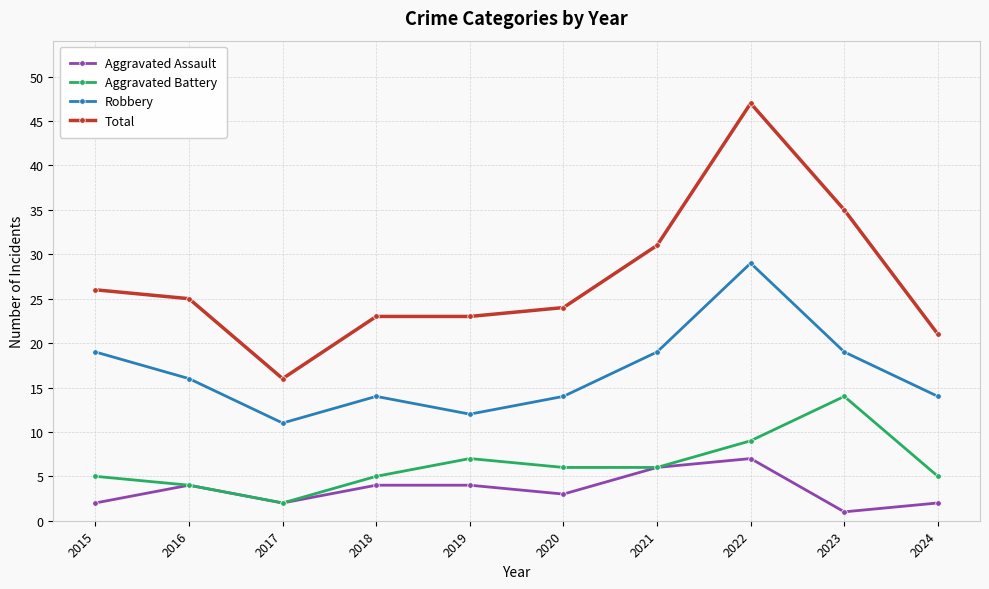

Rank the series by their maximum value, from lowest to highest.

Aggravated Assault, Aggravated Battery, Robbery, Total